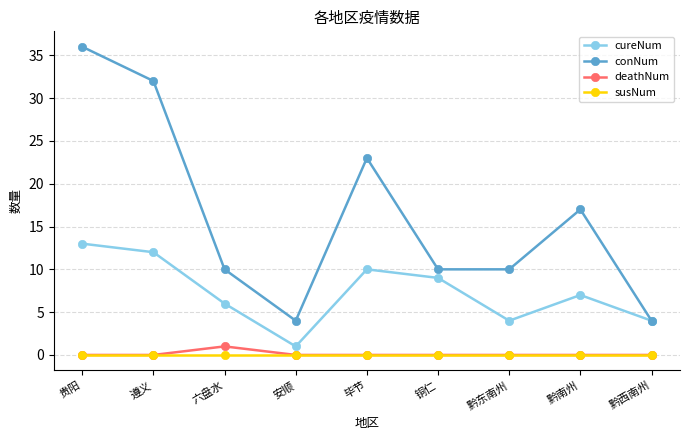

What is the total value across all series at 贵阳?

49